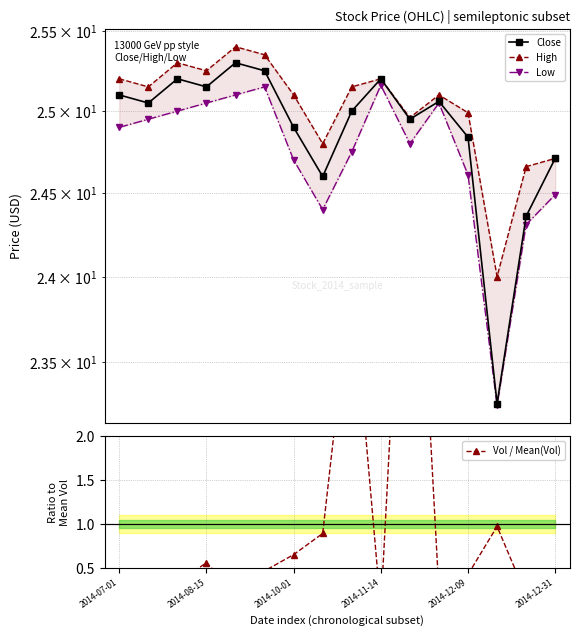

What is the difference between the maximum and minimum values in the Vol / Mean(Vol) series?

6.3